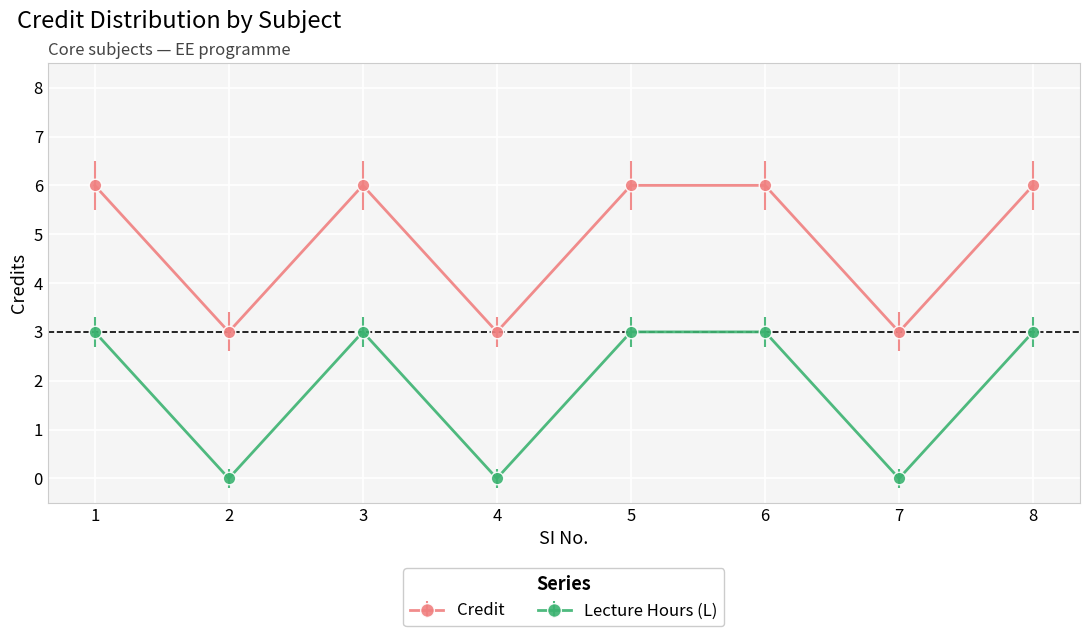

What is the difference between the highest and lowest values at 2?

3